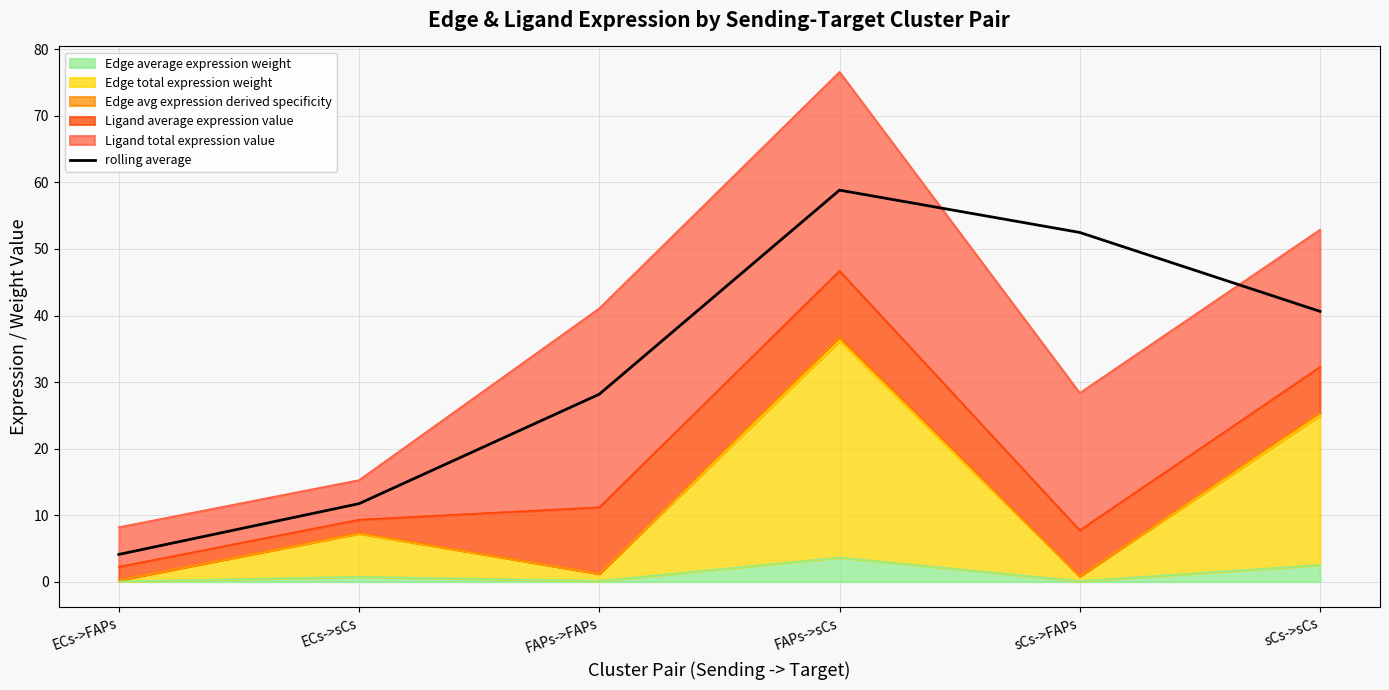

What is the difference between the second highest and minimum values?

48.4